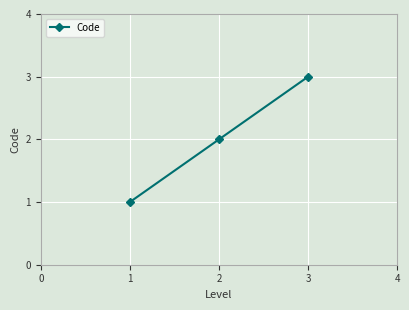

What is the ratio of the value at 1 to the value at 3?

0.3